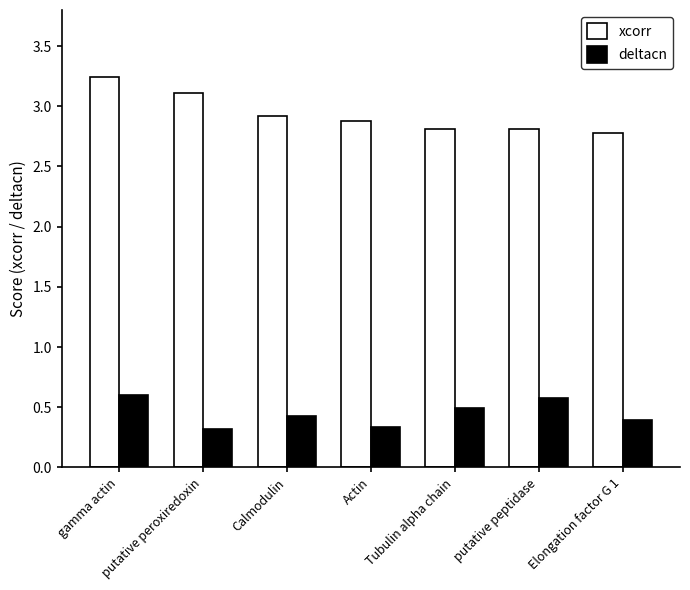

What is the average value of the xcorr series?

2.9